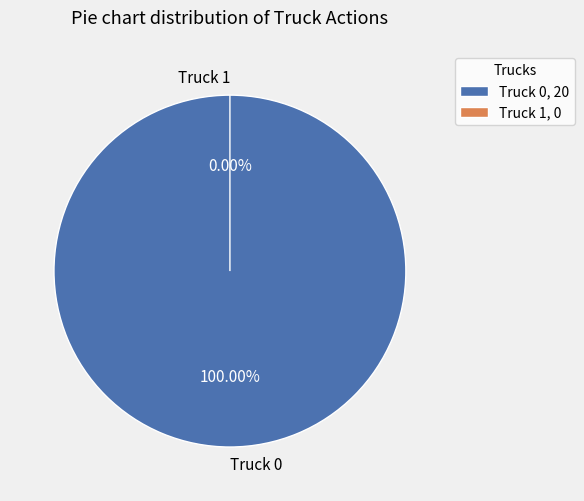

True or false: Truck 1 accounts for 0% of the total.

True